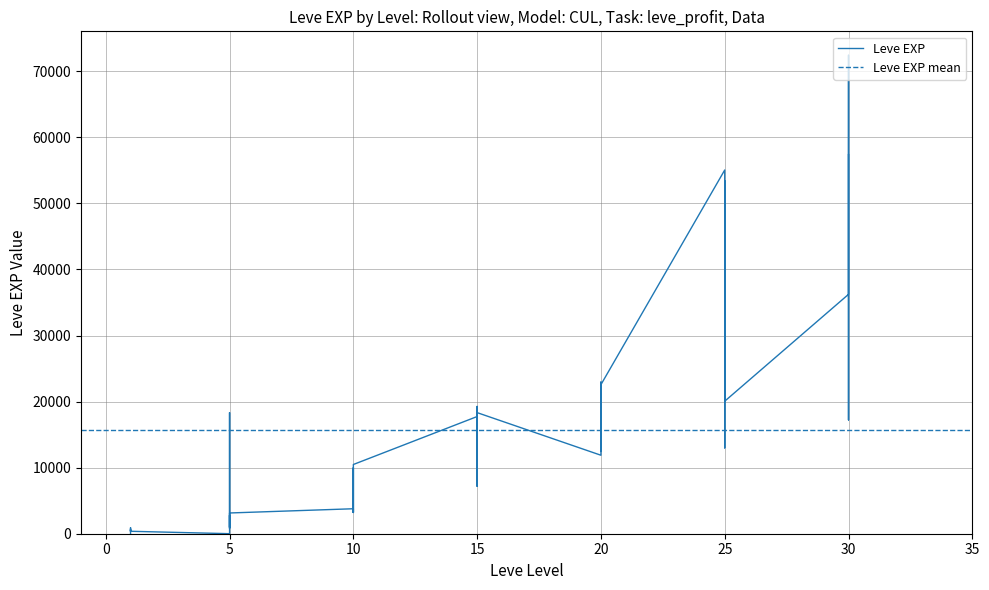

What is the difference between the maximum and minimum values?

72429